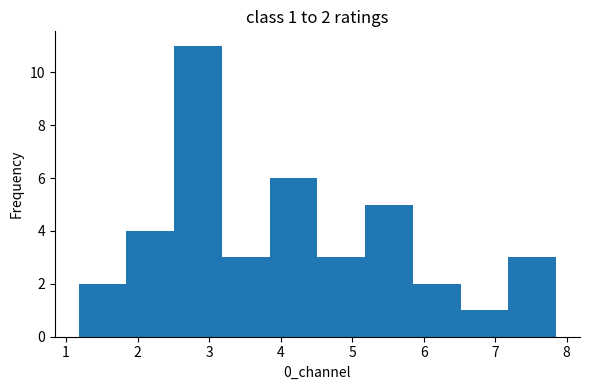

Which range on the x-axis has the tallest bar?

2.5 to 3.2